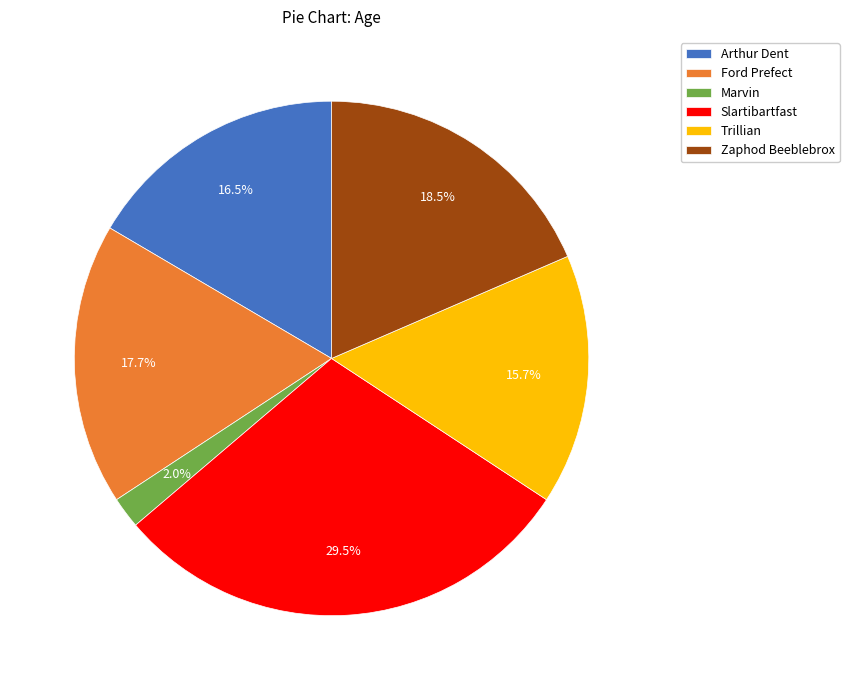

Is there any slice that represents more than half of the pie?

No